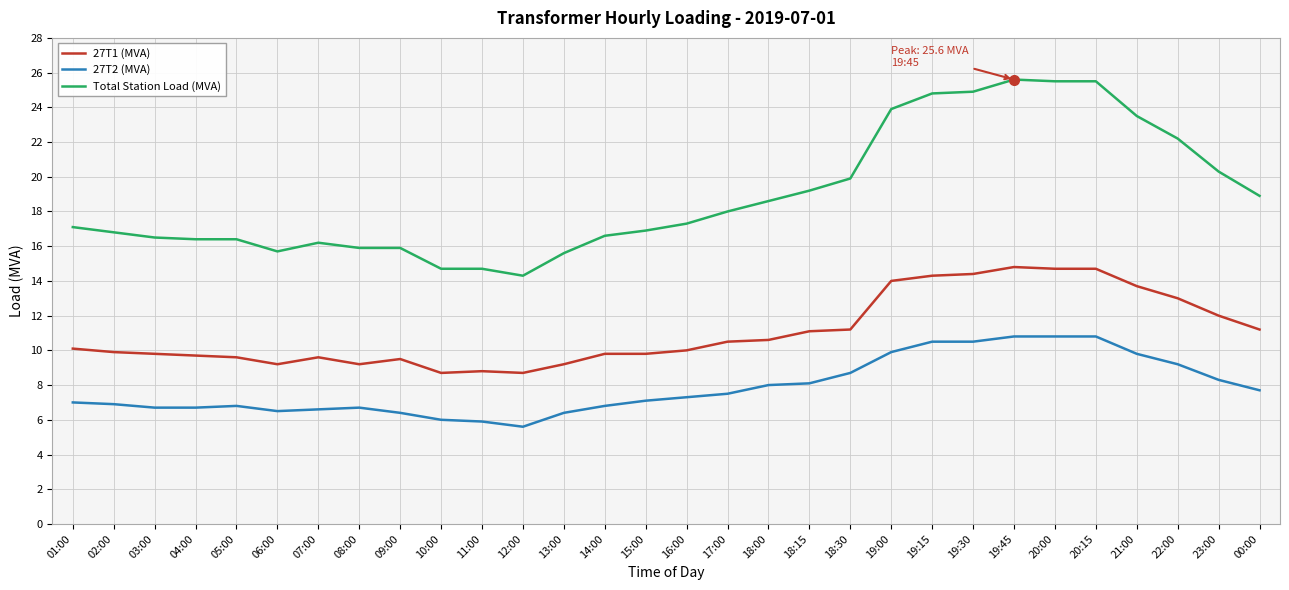

At 20:00, list the series in order from smallest to largest.

27T2 (MVA), 27T1 (MVA), Total Station Load (MVA)